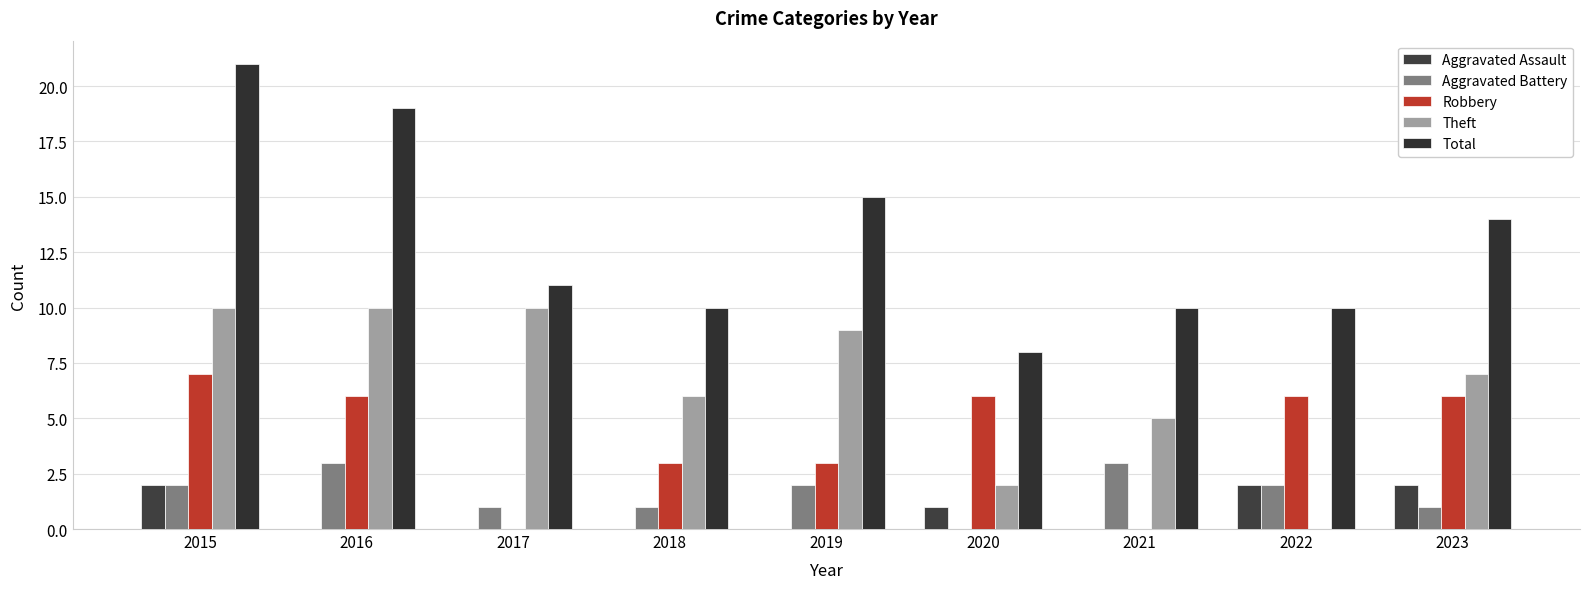

How many values in Aggravated Battery are above zero?

8